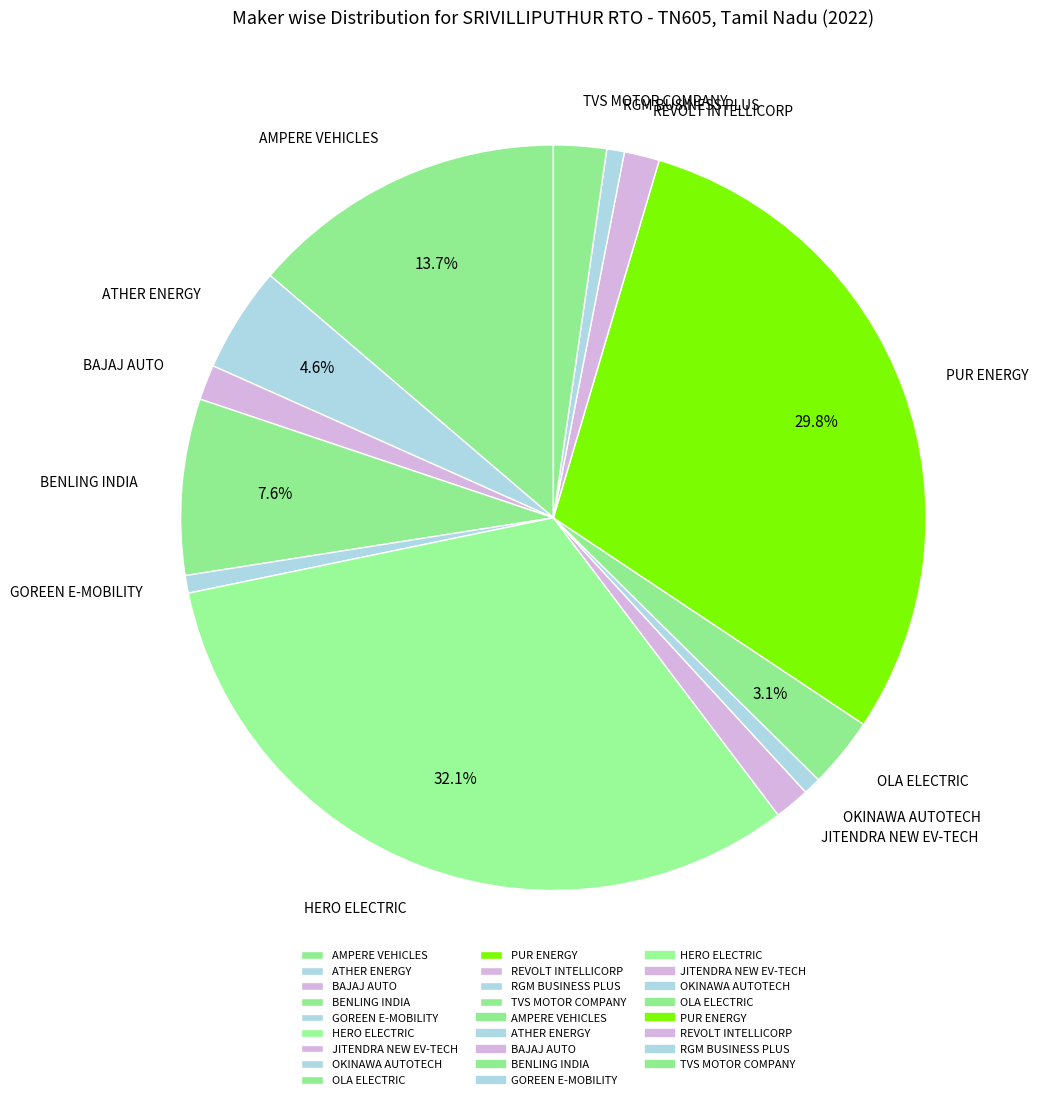

How many slices are in this pie chart?

13